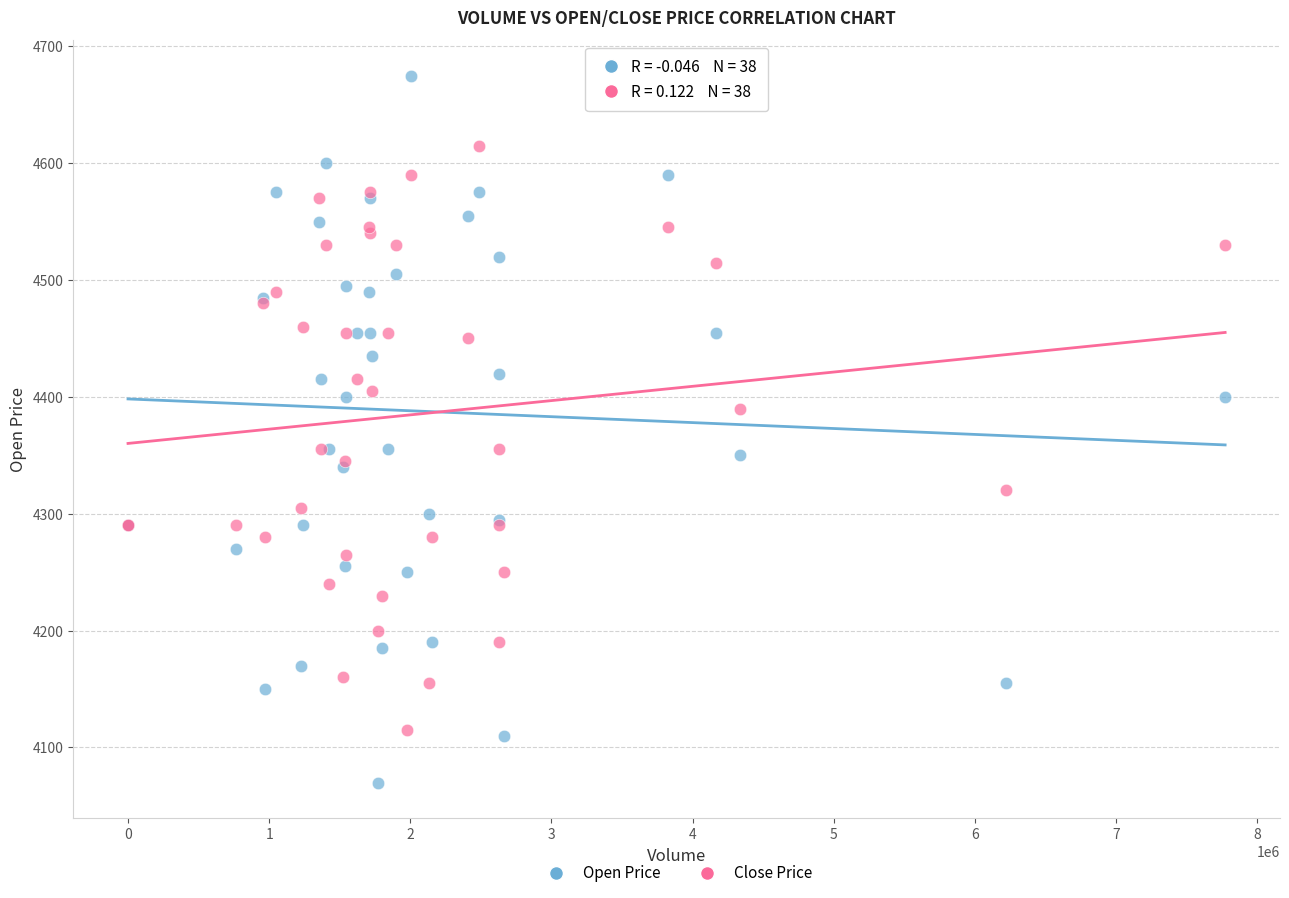

Which series contains the lowest Y value?

Open Price